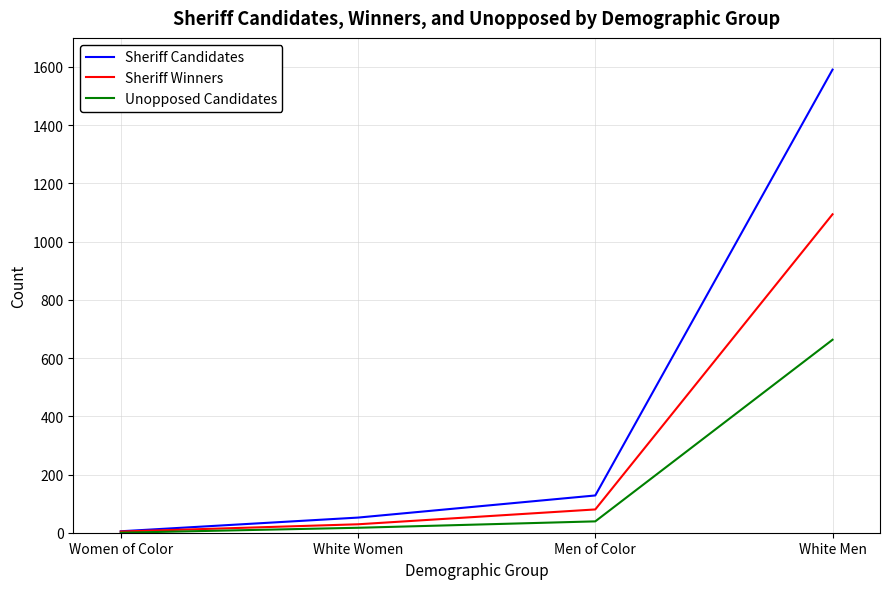

Is this an area chart (filled region under the line)?

No